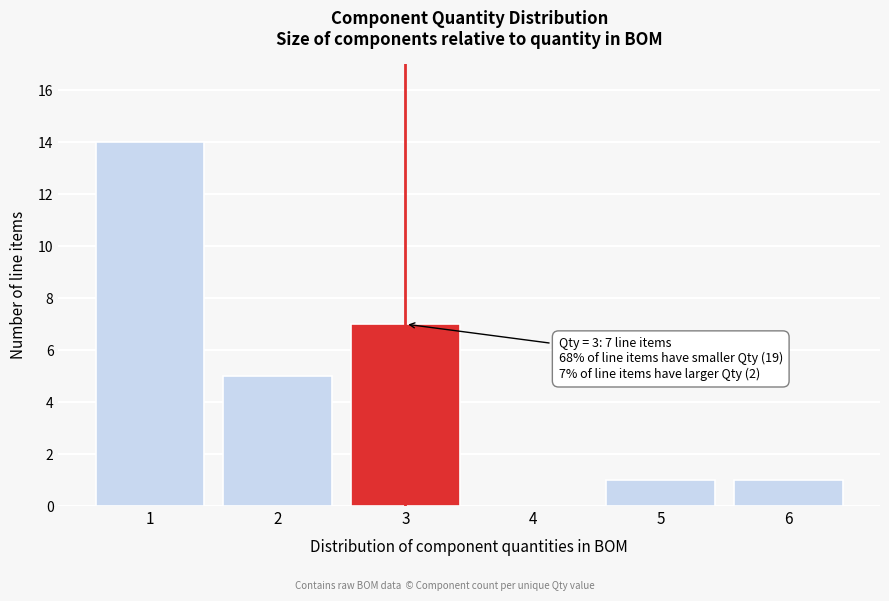

Reading left to right, transcribe all the data shown in this chart.

1=14	2=5	3=7	4=0	5=1	6=1